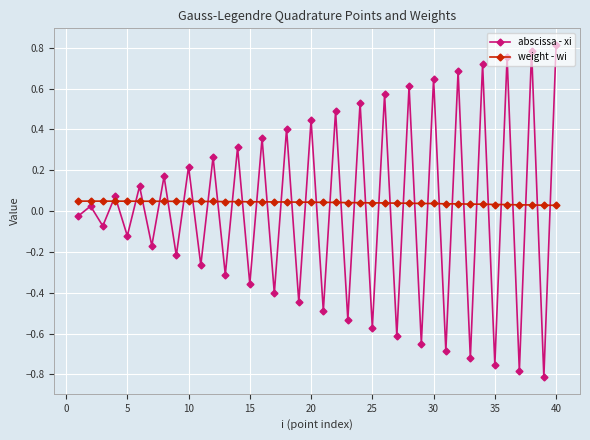

At how many categories does at least one series exceed 0?

40